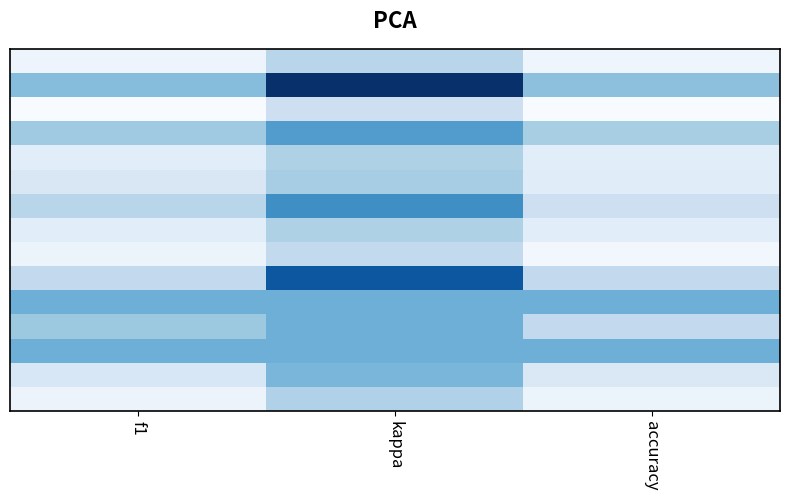

Which category has the highest value across all series?

accuracy